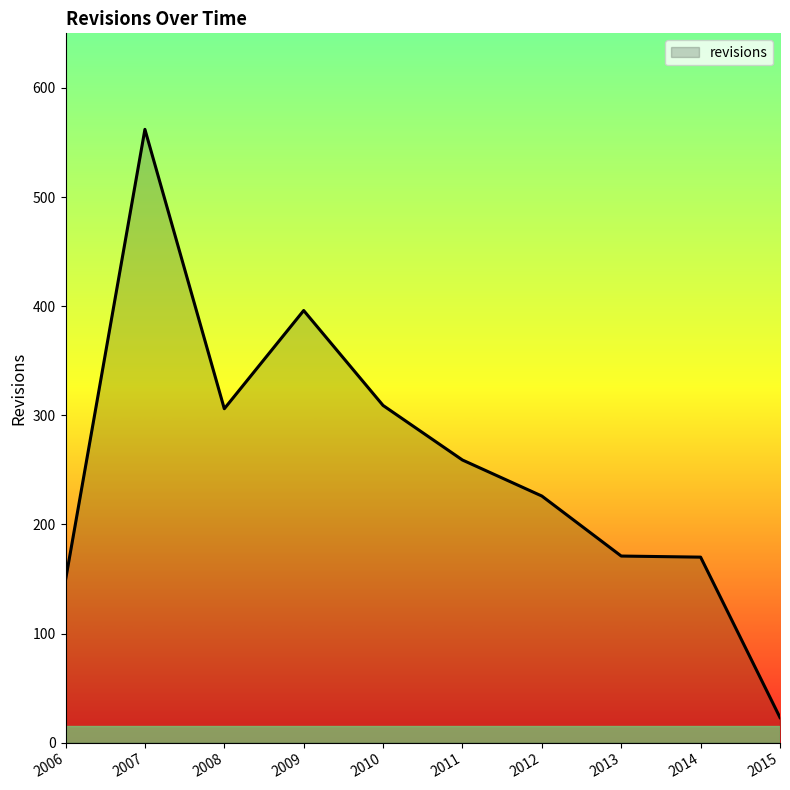

At which category does the data reach its first local peak?

2007